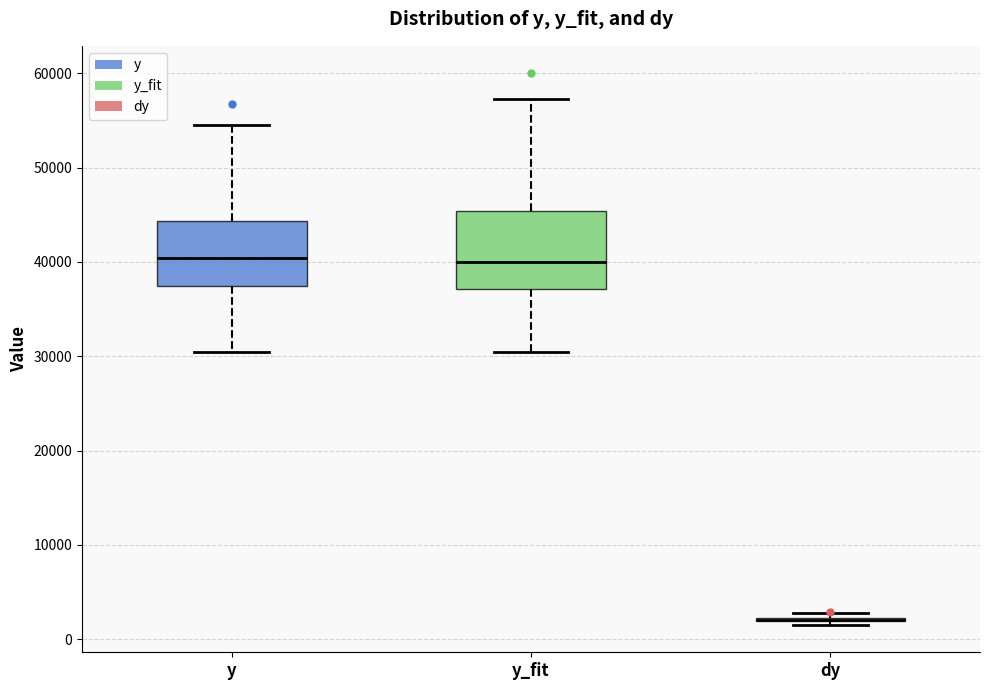

Reading left to right, read every box against the y-axis: the position of its median line, the range the box covers, and the ends of its whiskers. The values are not printed on the chart, so give them approximately, as read against the axis.

y: median 40000, box 37000 to 44000, whiskers 30000 to 55000
y_fit: median 40000, box 37000 to 45000, whiskers 30000 to 57000
dy: box collapsed to a line at 2000, whiskers 2000 to 3000